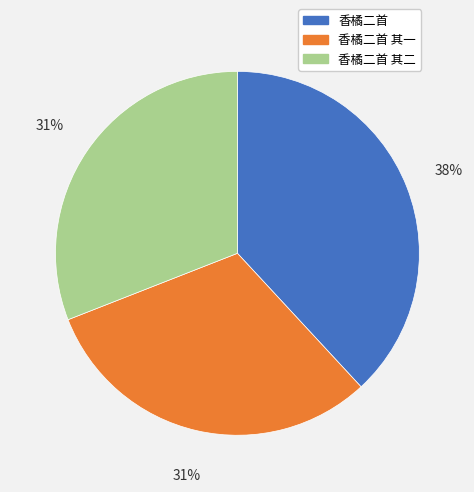

Is the sum of 香橘二首 and 香橘二首 其一 greater than half?

Yes